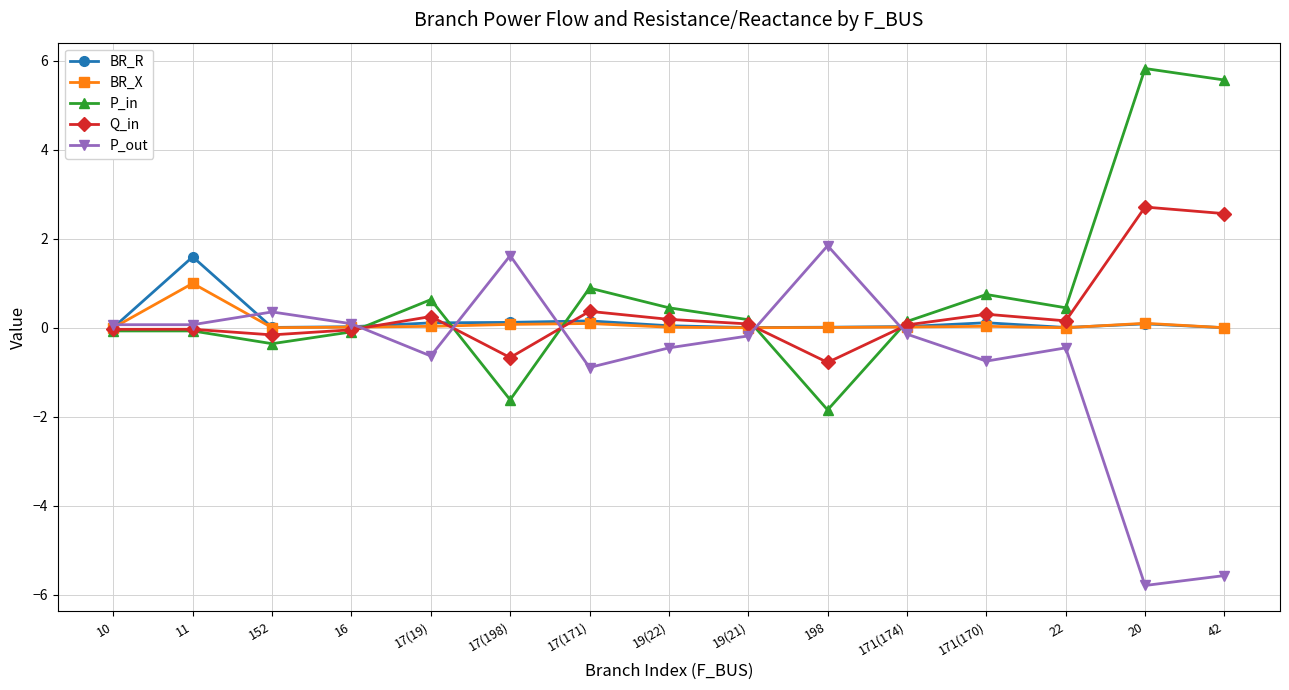

What is the greatest value displayed?

5.8